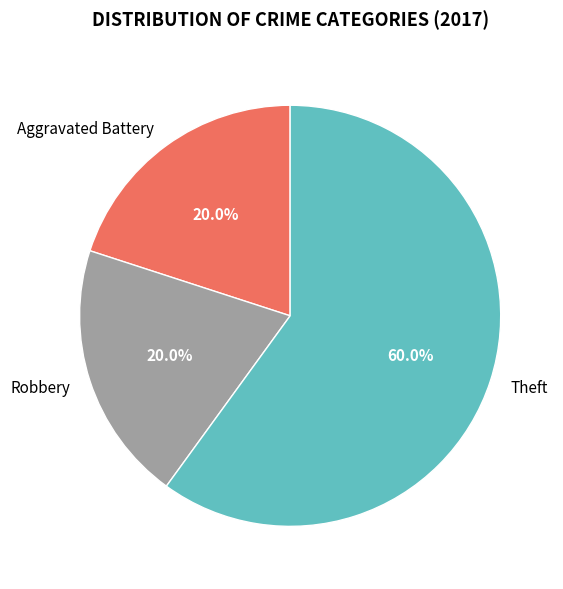

To the nearest percent, what is the combined percentage of Robbery and Theft?

80%